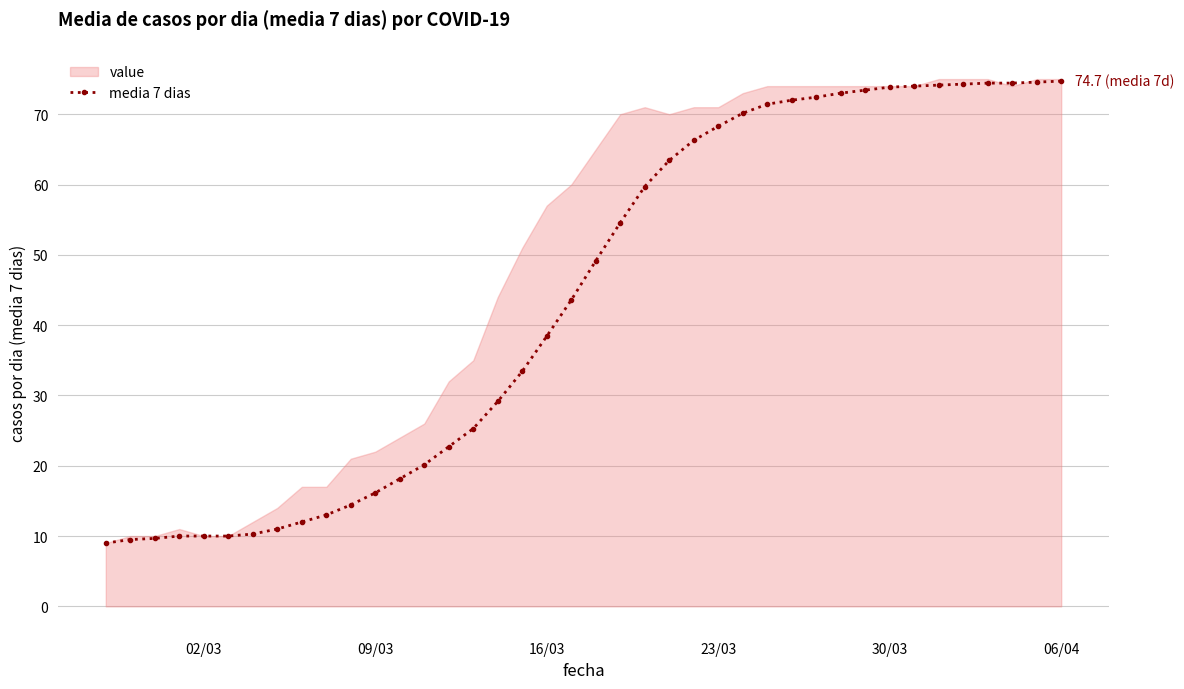

True or false: media 7 dias has a value of 38.4 at 16/03.

True